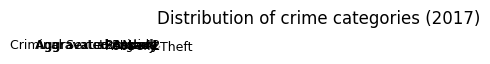

Combined, do Robbery and Aggravated Battery account for over 50%?

No